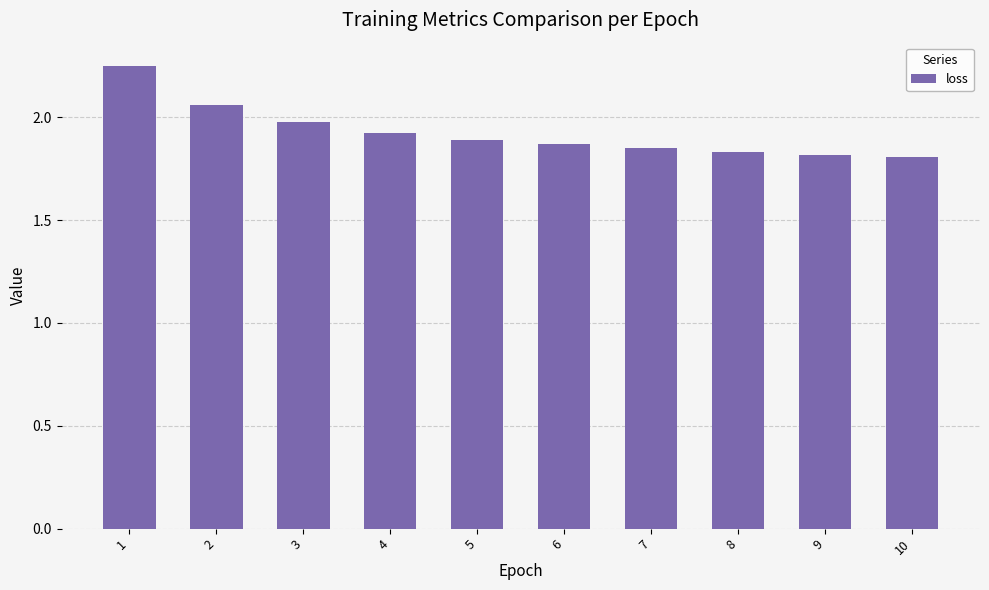

What is the sum of the values at 9 and 4?

3.7